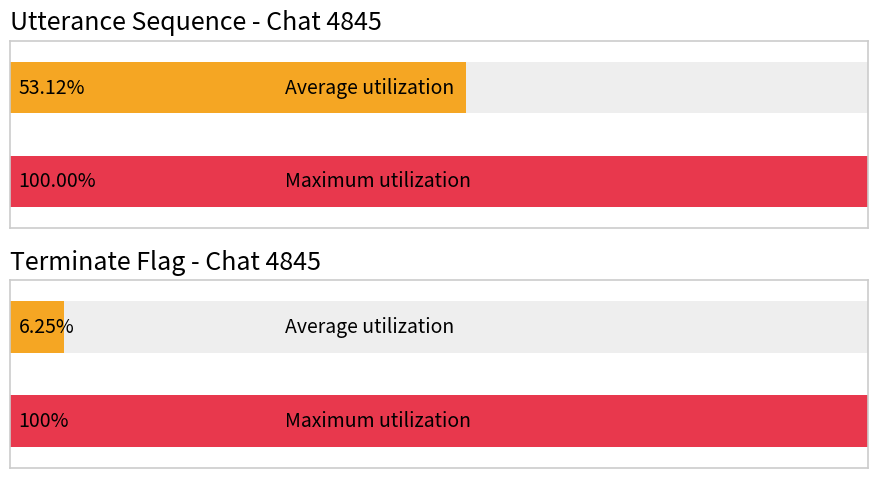

How many bars are there in each group?

2